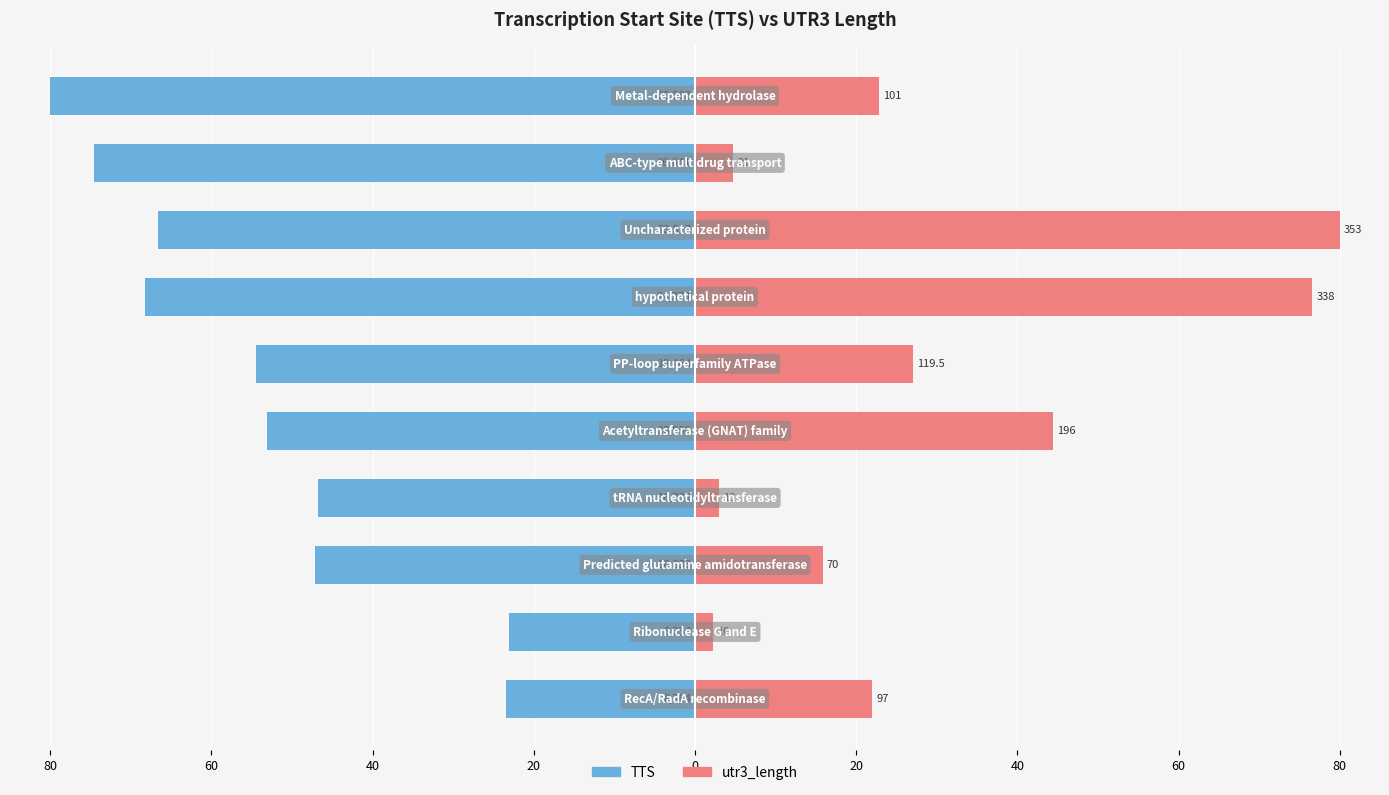

What is the label of the 1st bar from the right?

9